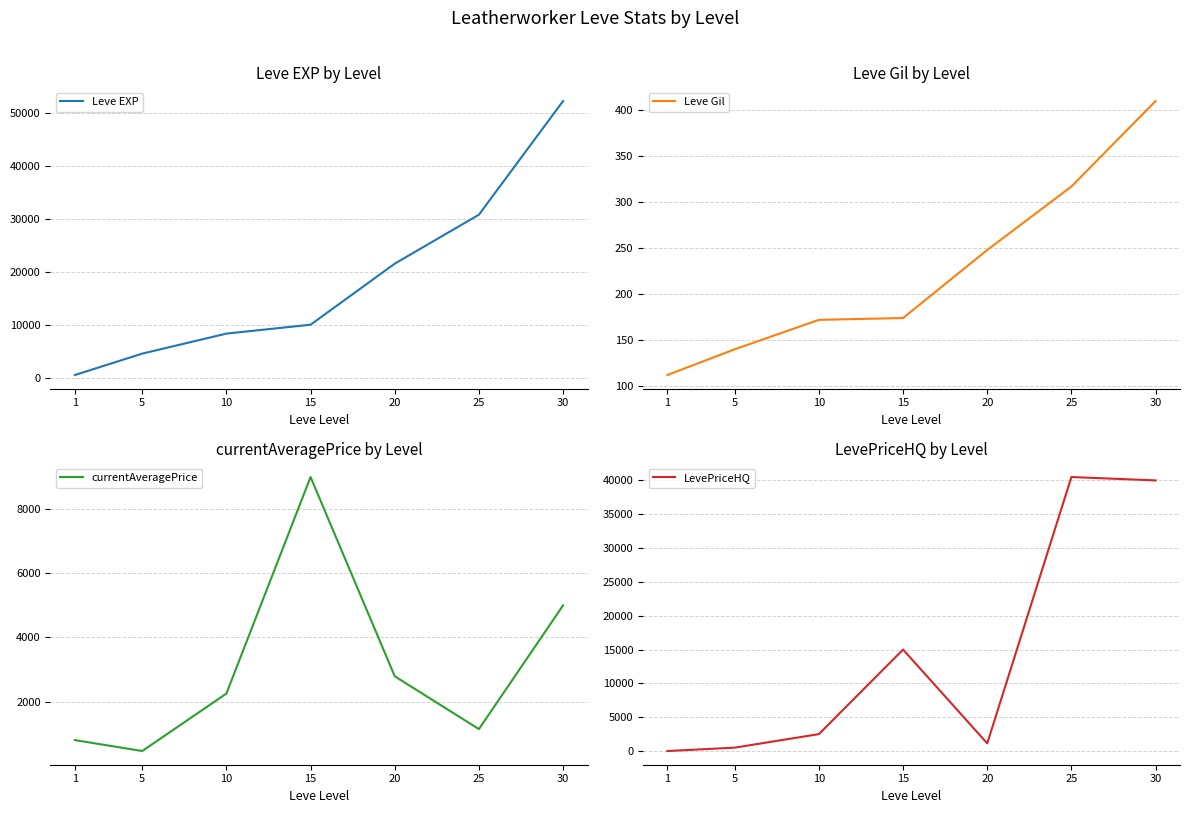

At which category is the sum across all series the highest?

30